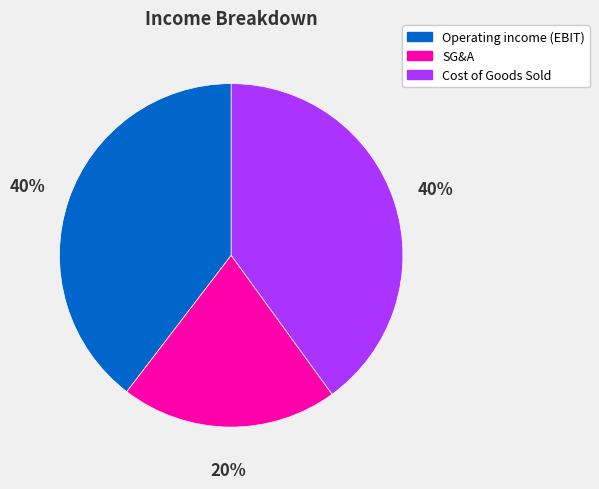

Is Cost of Goods Sold the majority of the pie?

No